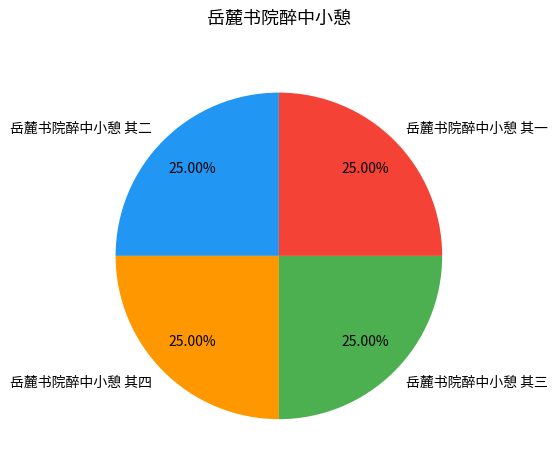

To the nearest percent, what portion does 岳麓书院醉中小憩 其二 represent?

25%